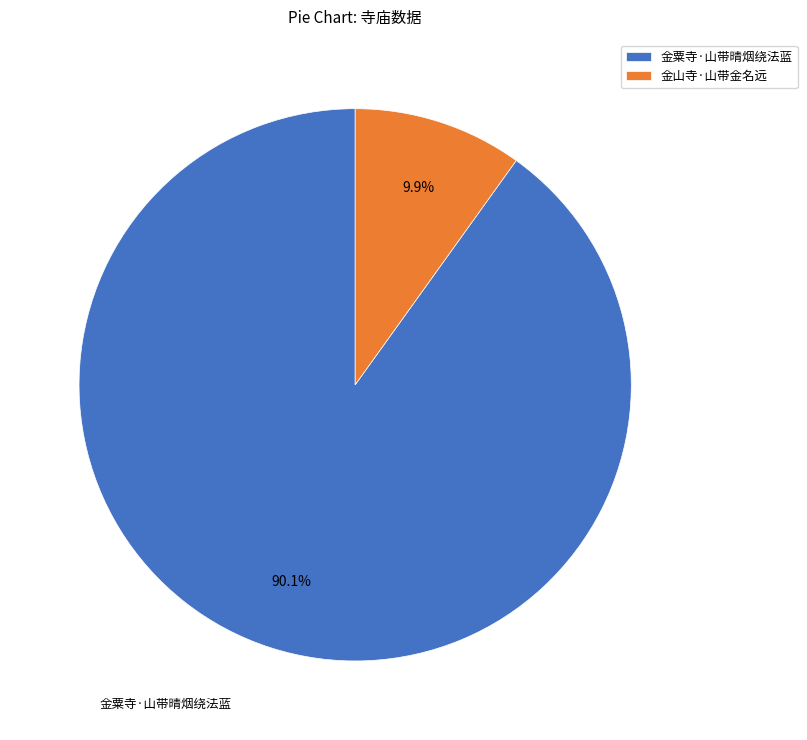

Count the number of slices in the pie.

2